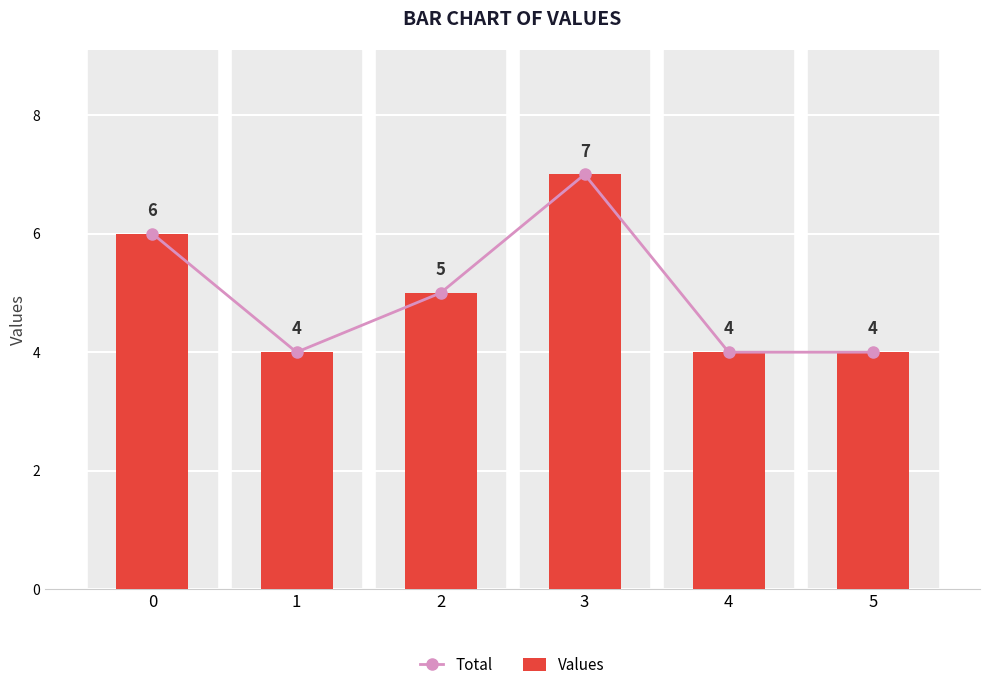

What value does the Total series have at 1?

4